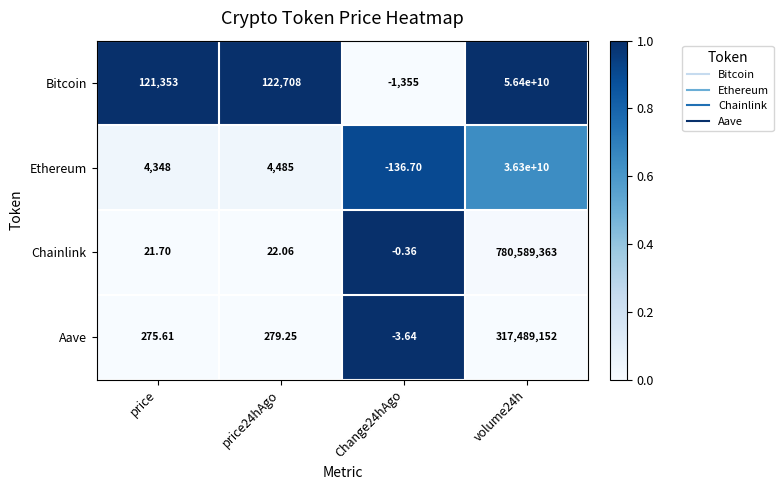

List the series in order of their peak value, lowest first.

Aave, Chainlink, Ethereum, Bitcoin